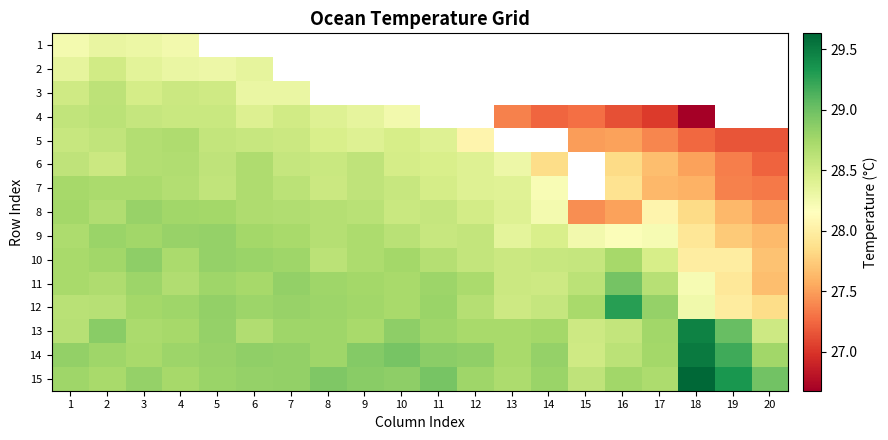

At which label does 15 reach its peak?

18